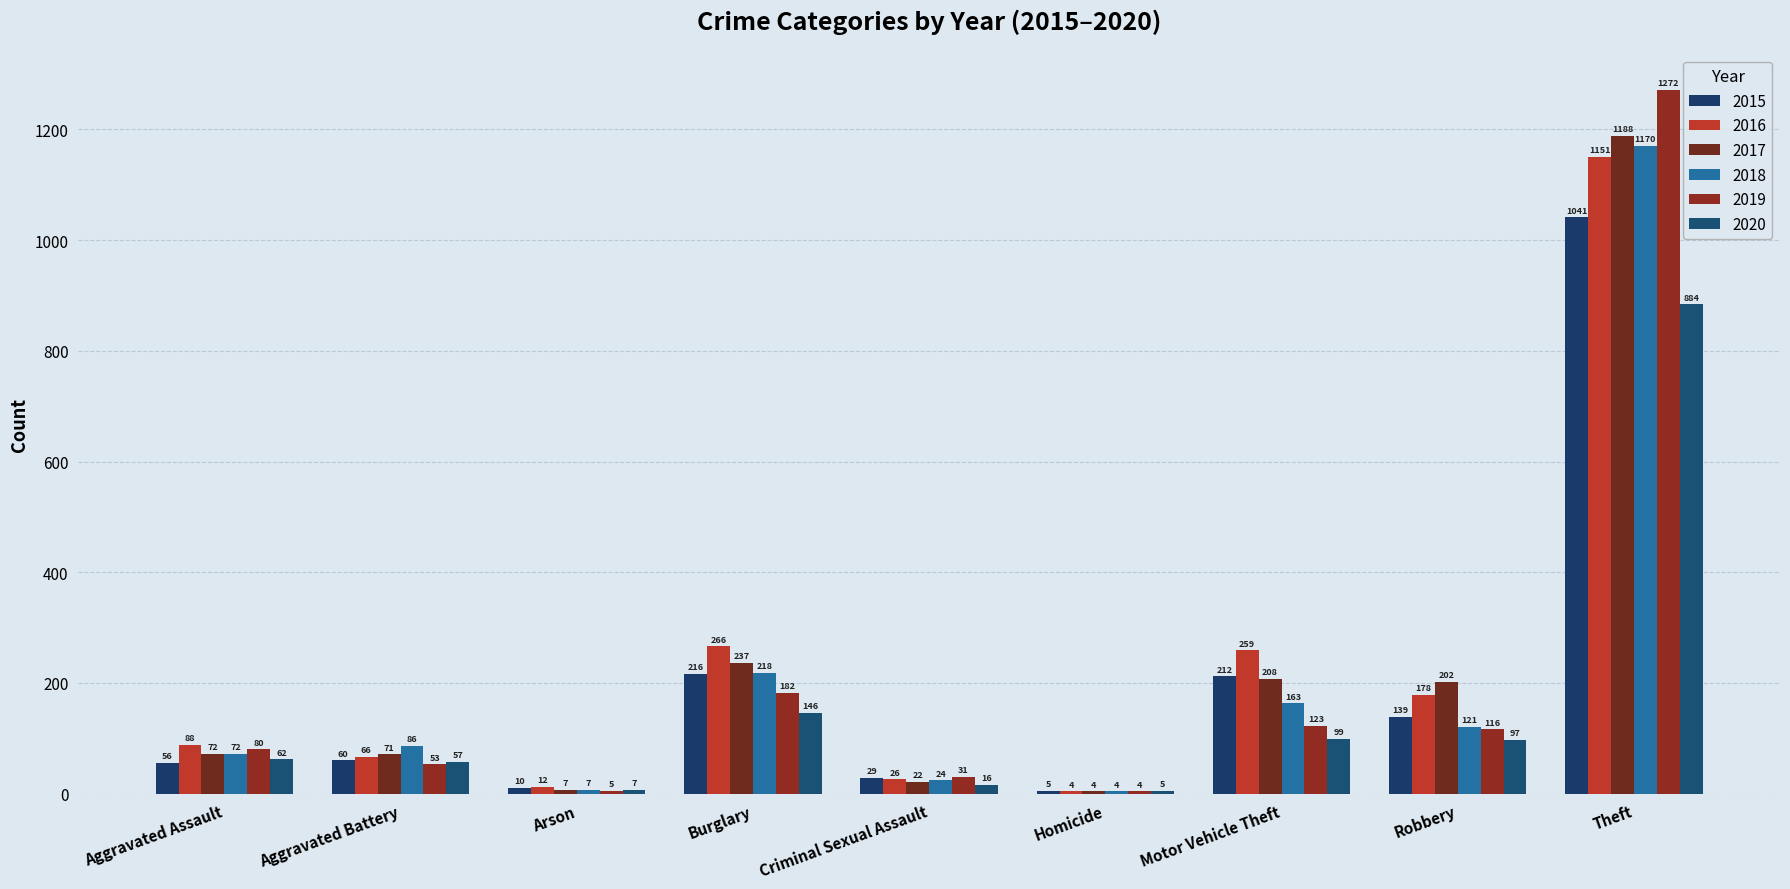

What is the average value of the 2017 series?

223